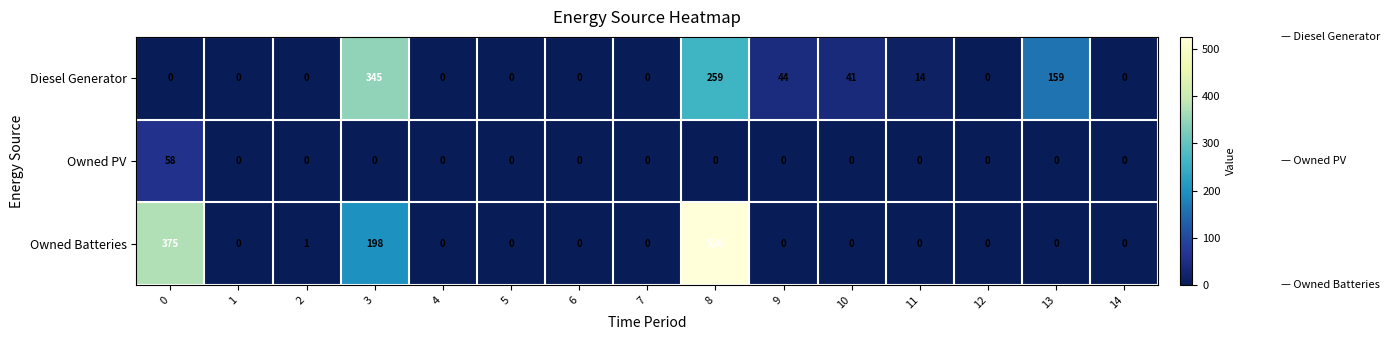

The Owned PV series shows 0 at 3. True or false?

True